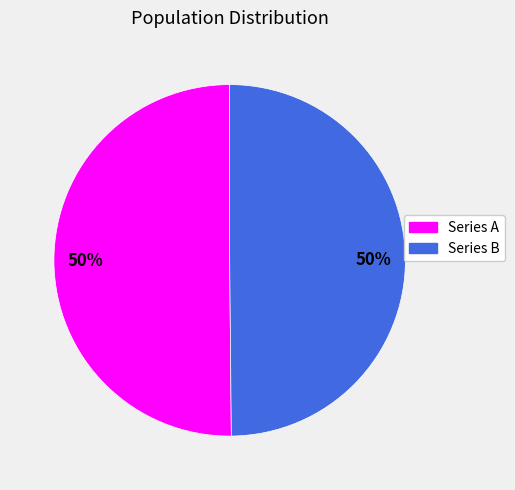

To the nearest percent, what is the average slice percentage?

50%